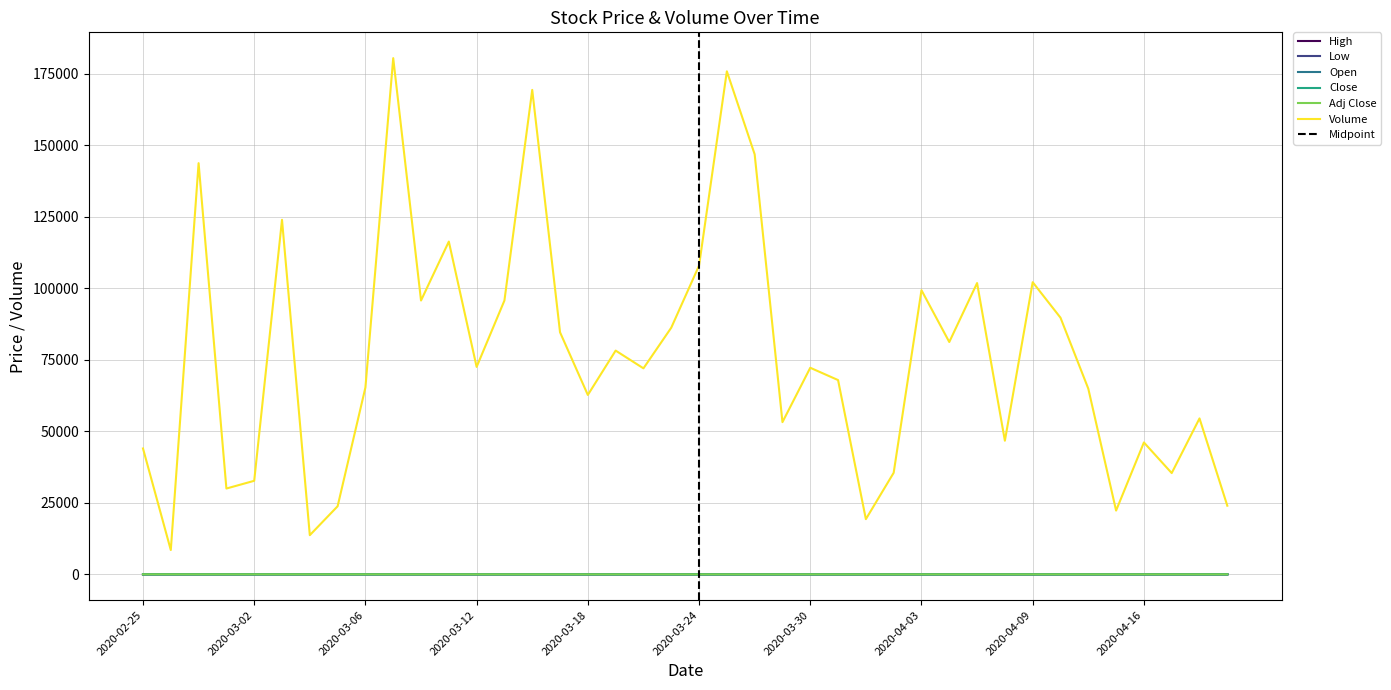

Reading left to right, transcribe all the data shown in this chart.

High: 19.1	19.1	19.0	18.8	18.7	19.0	19.1	18.9	18.3	17.4	17.2	17.3	16.8	15.5	15.6	12.9	11.5	8.7	10.2	9.9	7.9	7.7	7.5	10.0	9.5	9.7	9.7	9.3	9.1	8.4	10.9	10.4	13.5	11.6	13.1	12.2	12.2	11.7	11.4	11.6
Low: 18.9	18.9	18.5	18.5	18.5	18.5	18.7	18.4	17.8	13.4	16.2	16.1	14.0	13.0	12.6	11.9	6.5	7.1	7.6	6.7	6.3	6.6	6.4	7.0	8.7	8.3	8.9	8.2	7.5	7.8	8.2	8.8	10.5	9.9	10.6	11.8	10.5	10.7	10.3	10.6
Open: 19.0	19.0	18.8	18.5	18.7	18.6	19.0	18.9	18.0	17.4	16.6	17.1	15.2	15.1	14.5	12.9	11.2	8.4	8.2	9.9	7.6	7.0	6.8	7.1	9.4	8.7	8.9	9.3	8.5	7.8	8.2	8.8	10.9	11.0	10.6	11.9	12.2	11.0	10.5	10.6
Close: 19.0	19.0	18.6	18.6	18.5	19.0	19.1	18.4	17.9	16.6	17.2	16.5	15.0	15.0	13.0	11.9	8.5	8.2	9.8	7.6	6.3	6.8	7.1	9.4	8.7	9.7	9.2	8.4	8.0	8.2	9.1	9.9	10.9	10.2	12.4	11.8	10.5	10.7	11.0	10.8
Adj Close: 16.7	16.8	16.3	16.4	16.3	16.7	16.8	16.2	15.8	14.6	15.2	14.5	13.2	13.2	11.4	10.5	7.5	7.2	8.9	6.8	5.7	6.2	6.4	8.6	7.9	8.7	8.3	7.7	7.2	7.4	8.2	9.0	9.9	9.2	11.2	10.7	9.5	9.7	10.0	9.7
Volume: 44000.0	8500.0	143700.0	30000.0	32700.0	123900.0	13700.0	23800.0	65300.0	180400.0	95700.0	116300.0	72500.0	95700.0	169300.0	84600.0	62700.0	78200.0	72000.0	86200.0	107900.0	175800.0	146800.0	53200.0	72200.0	67900.0	19300.0	35500.0	99300.0	81200.0	101800.0	46700.0	102100.0	89700.0	64900.0	22300.0	46100.0	35400.0	54500.0	24000.0